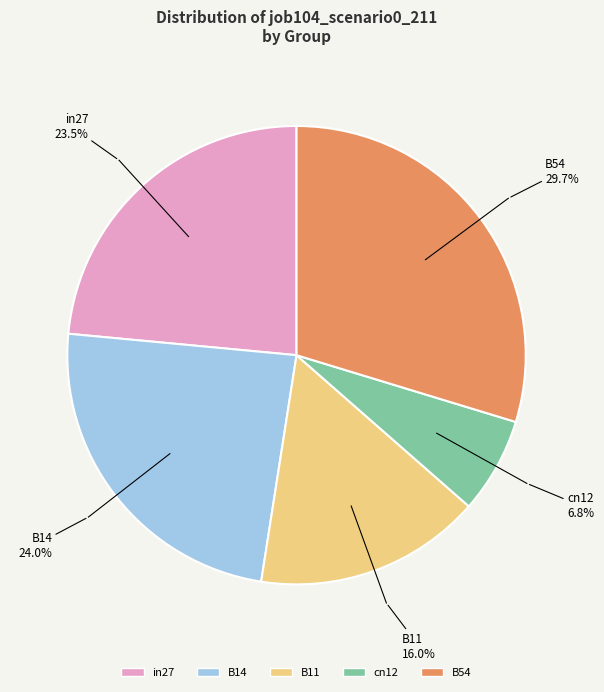

What portion of the pie excludes B11?

84.0%